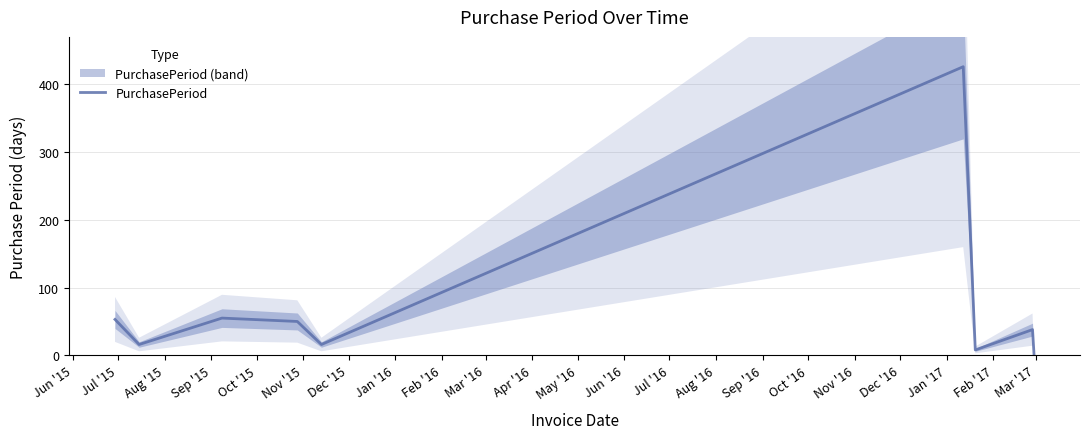

What is the highest value of the PurchasePeriod series?

426